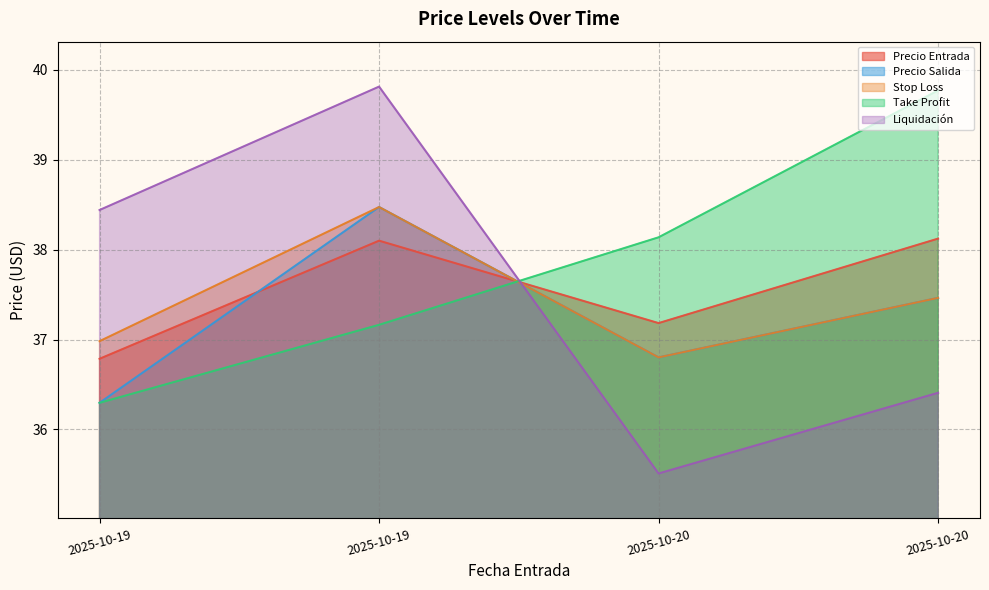

Is it true that Precio Salida equals 38.5 at 2025-10-19?

True